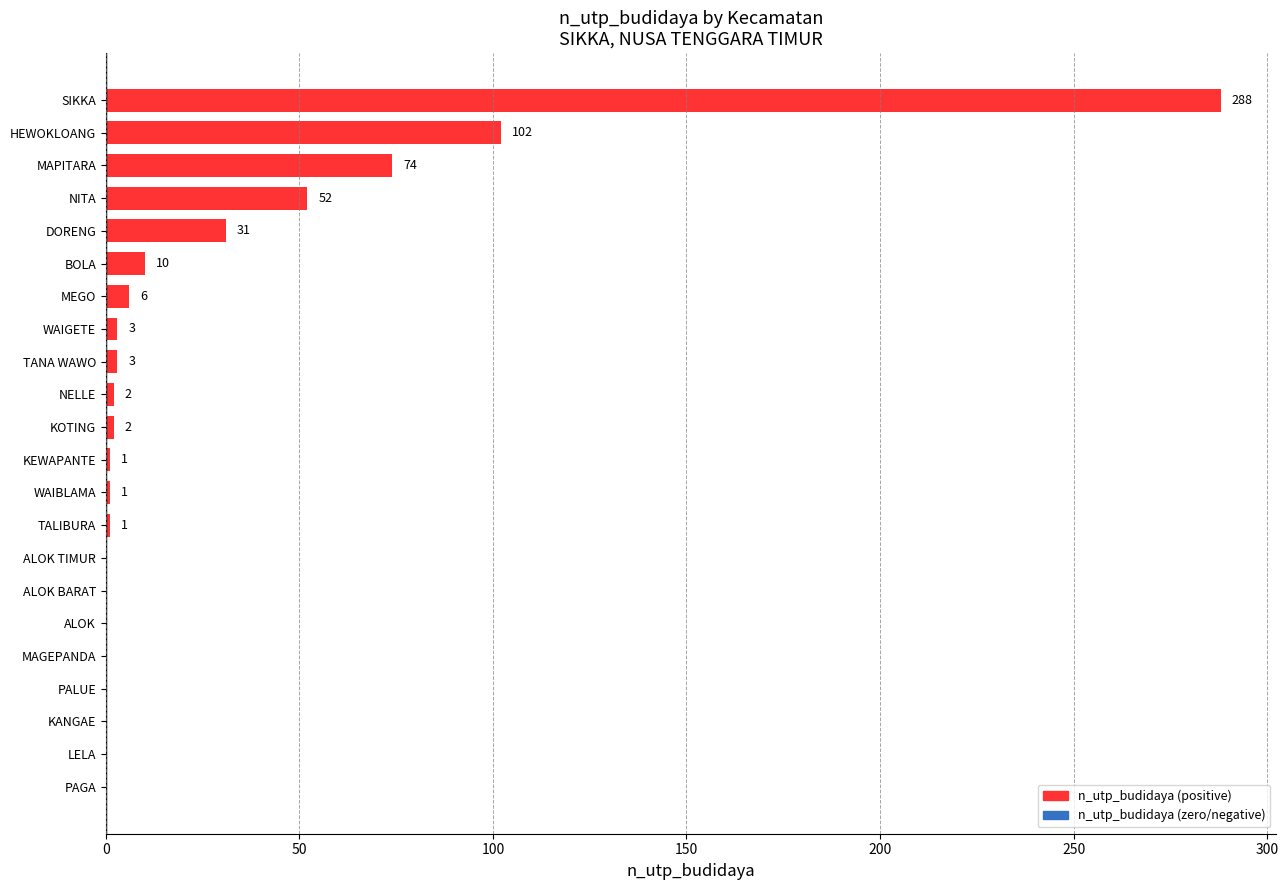

What is the sum of all values?

576